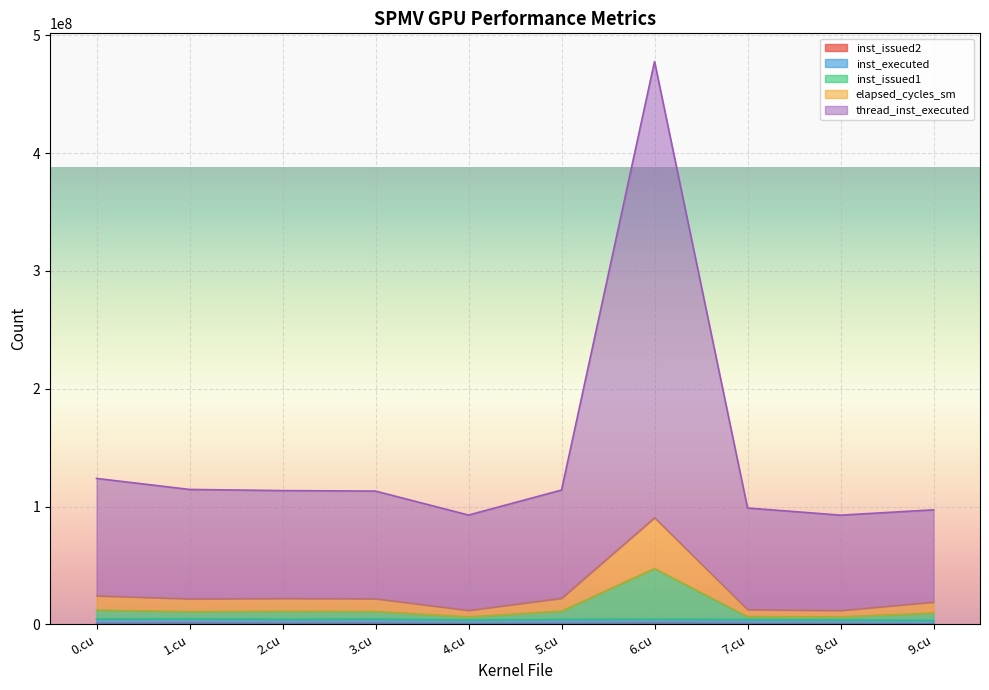

True or false: inst_issued2 and thread_inst_executed cross at least once.

False